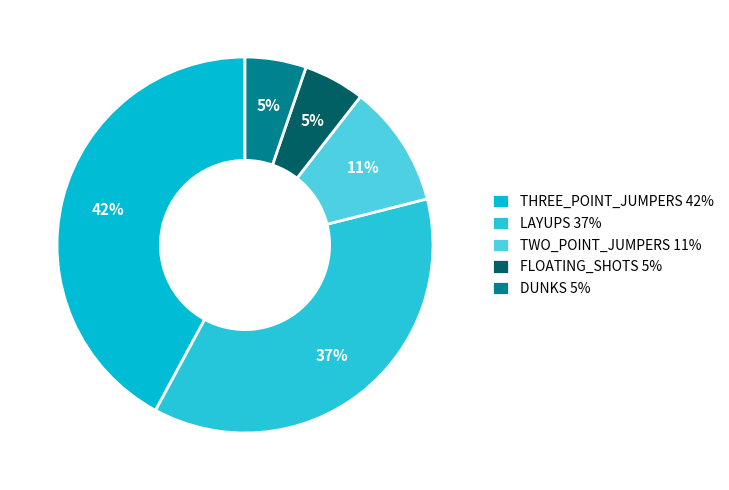

Count the number of slices in the pie.

5